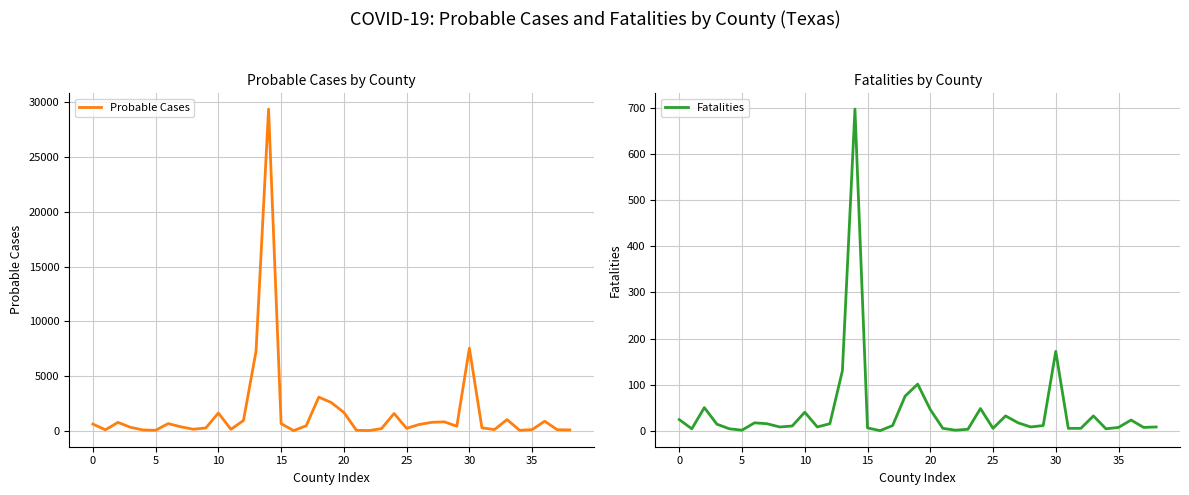

What is the sum of all Fatalities values?

1670